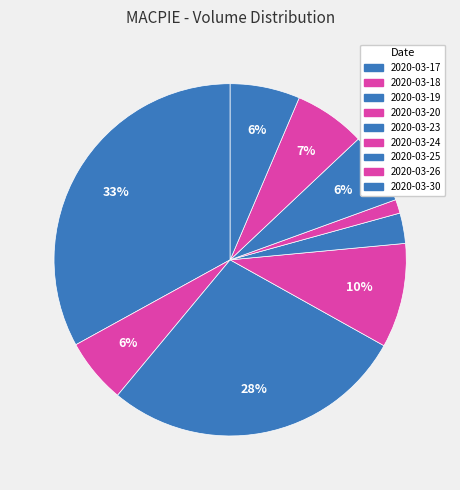

What is the change in value from 2020-03-18 to 2020-03-19?

+347000